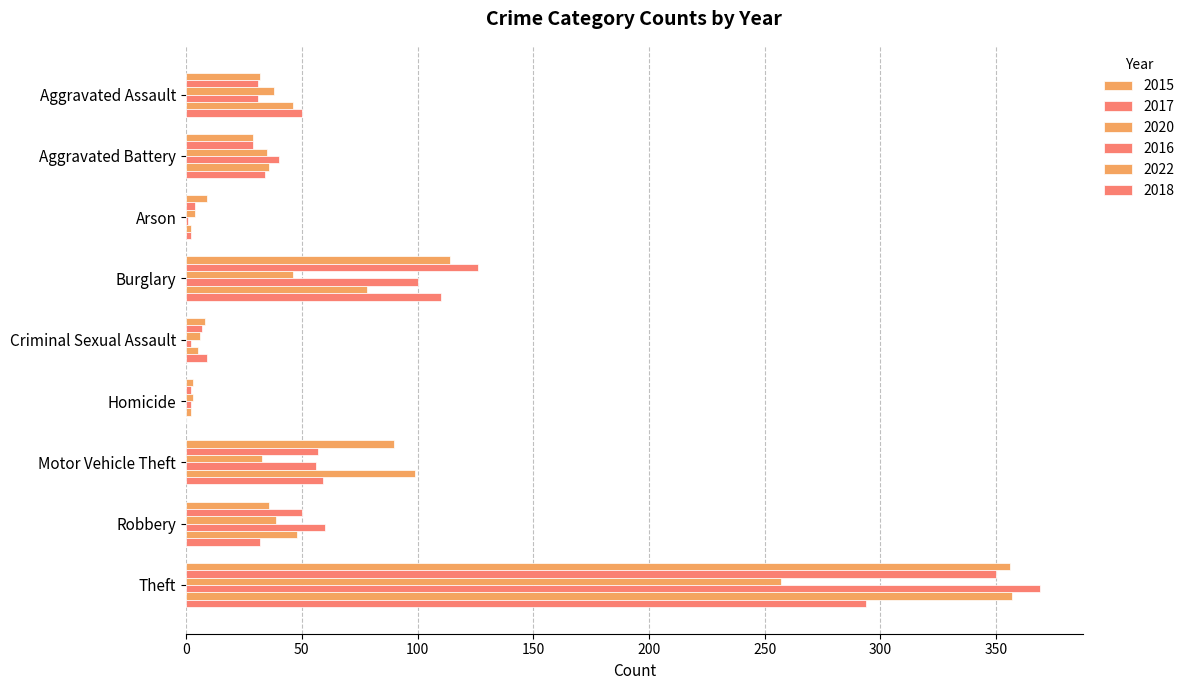

What is the value of the 2016 bar at the 6th from the left?

2